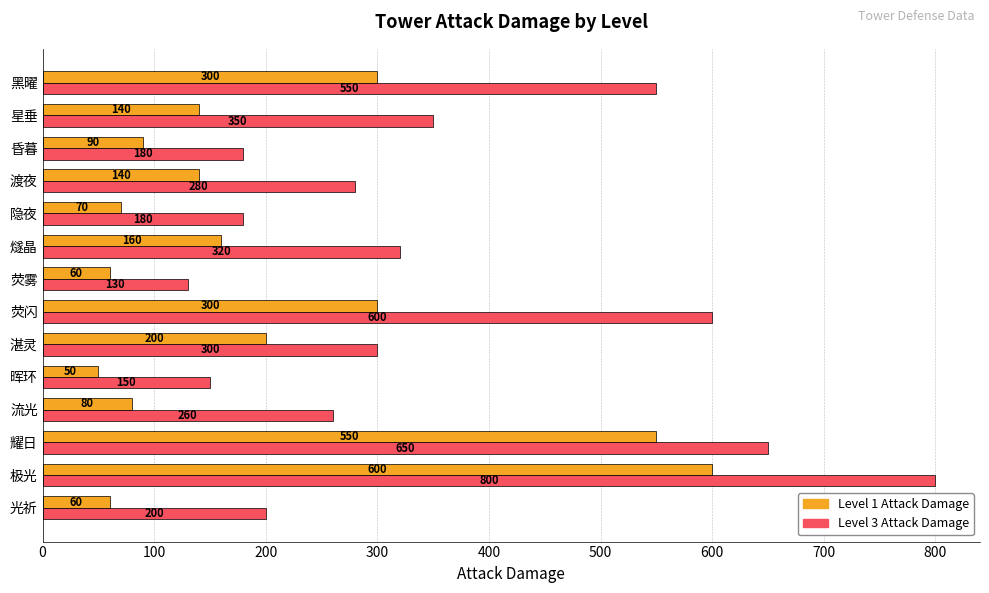

At how many categories does at least one series exceed 347?

5